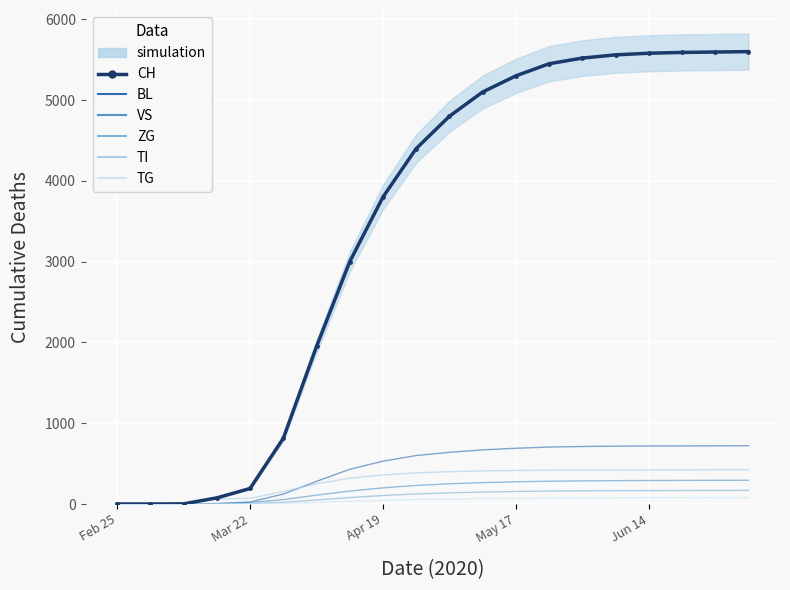

What is the difference between the maximum and minimum values in the ZG series?

169